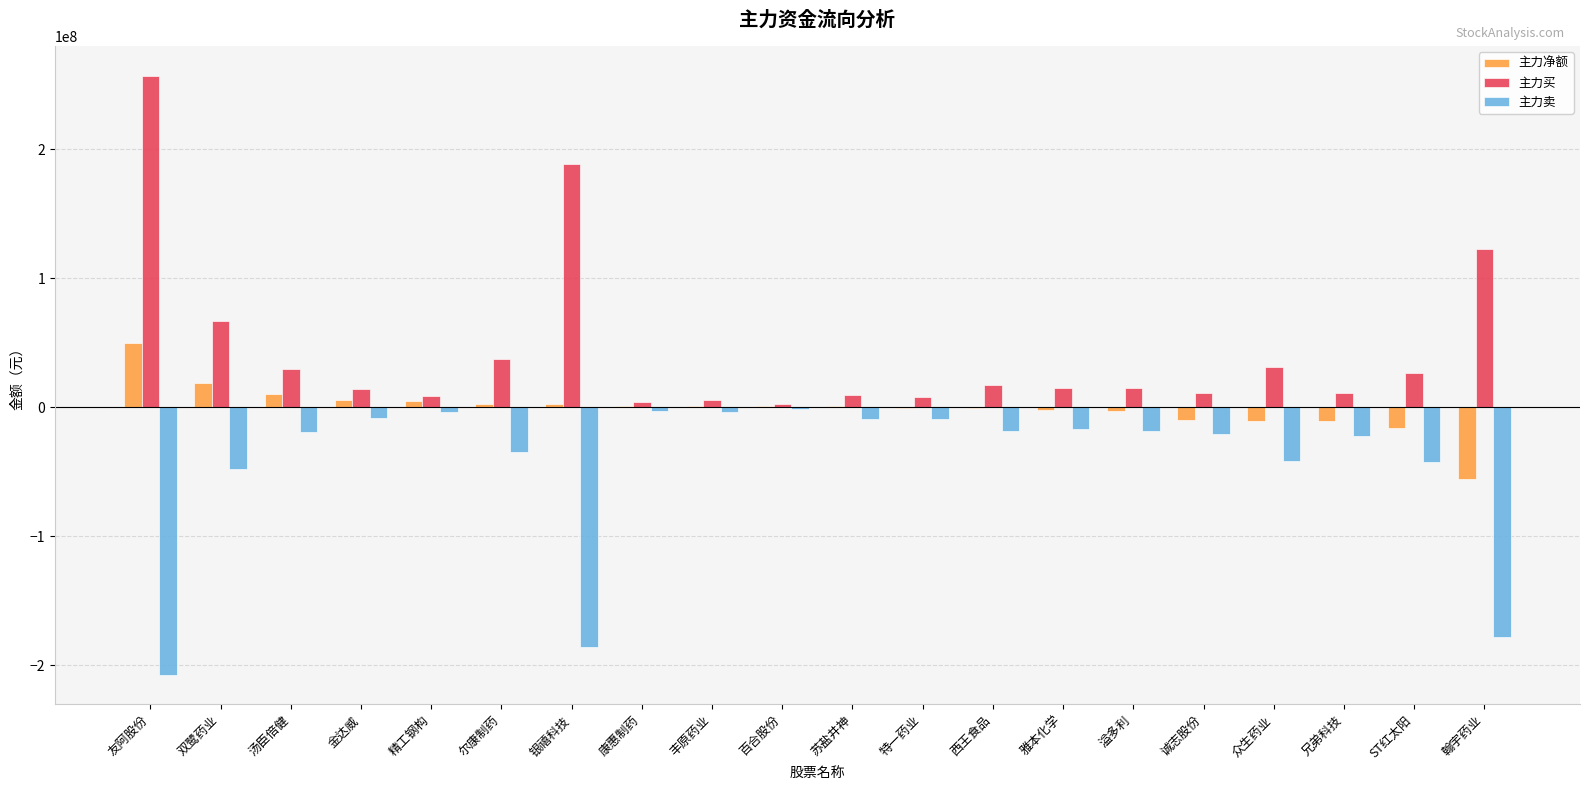

The value of 主力买 at 尔康制药 is 52902181. True or false?

False